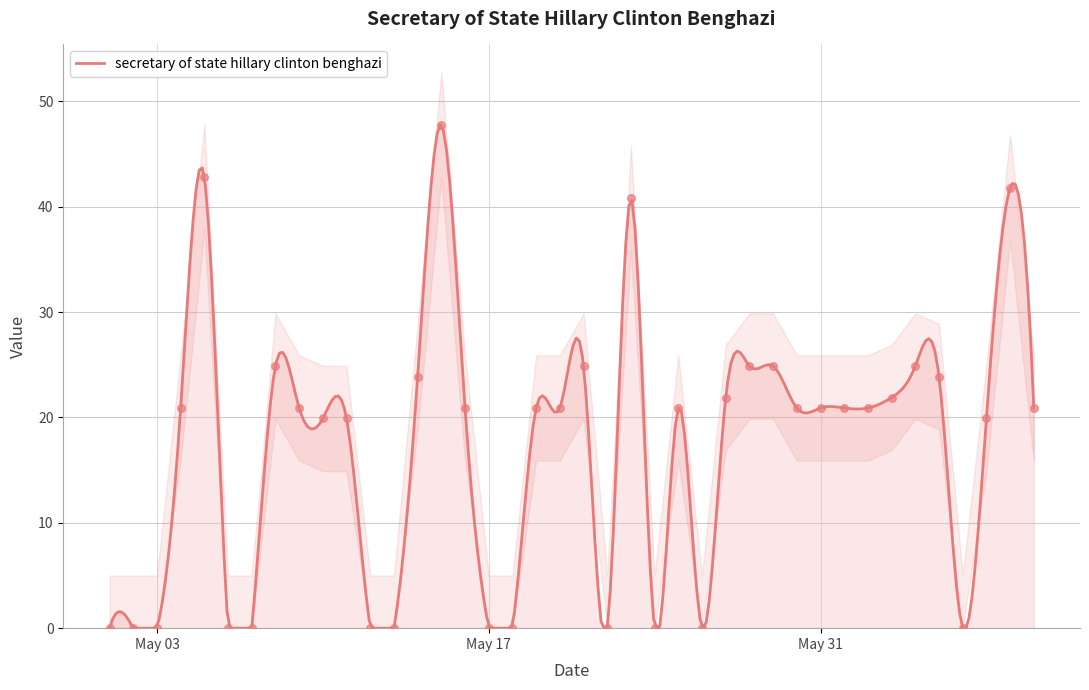

Between 2016-05-30 and 2016-05-13, which is larger?

2016-05-30